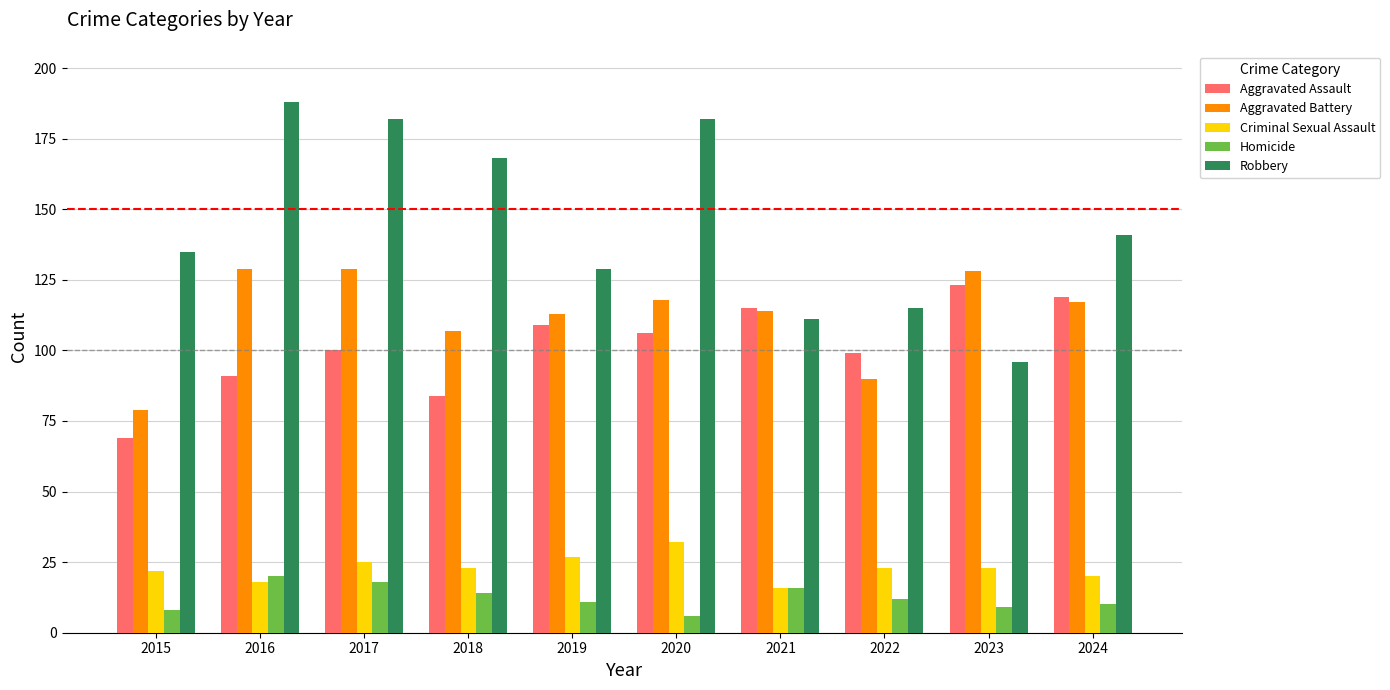

Count the number of data series in this chart.

5